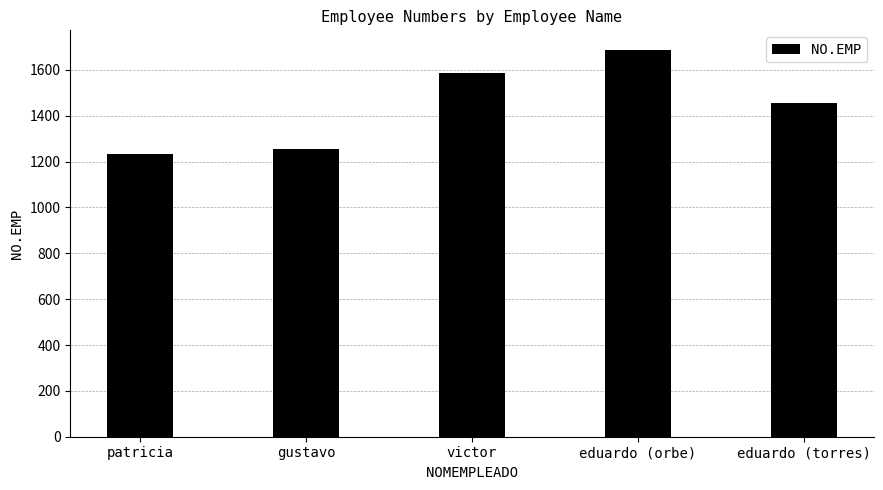

What is the change in value from victor to eduardo (orbe)?

+100